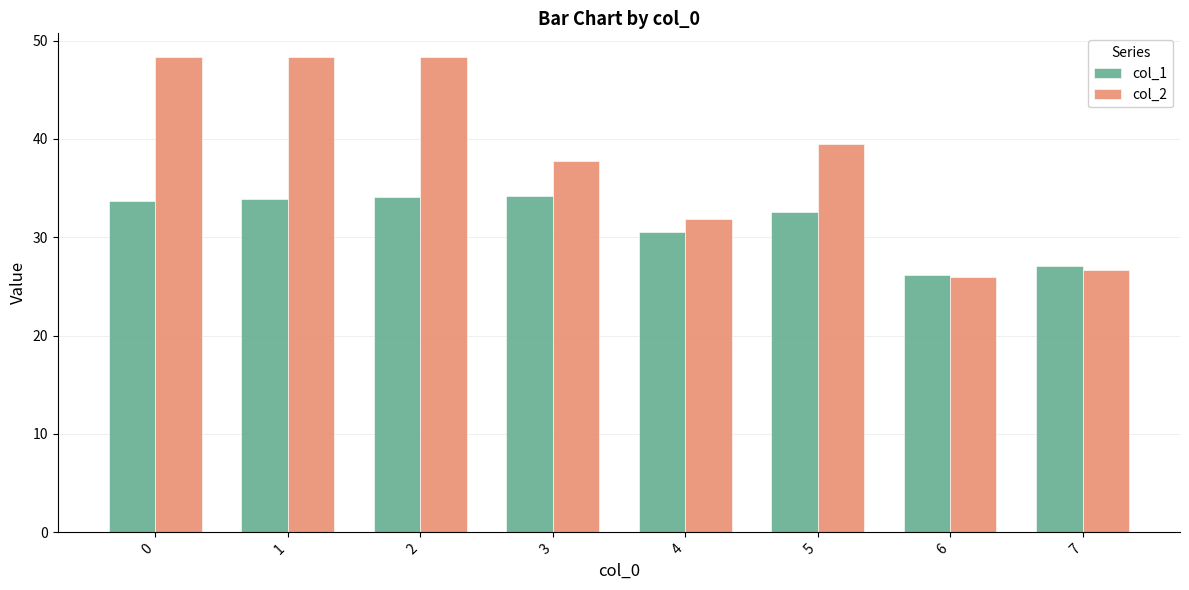

At which label is col_2 closest to 37?

3